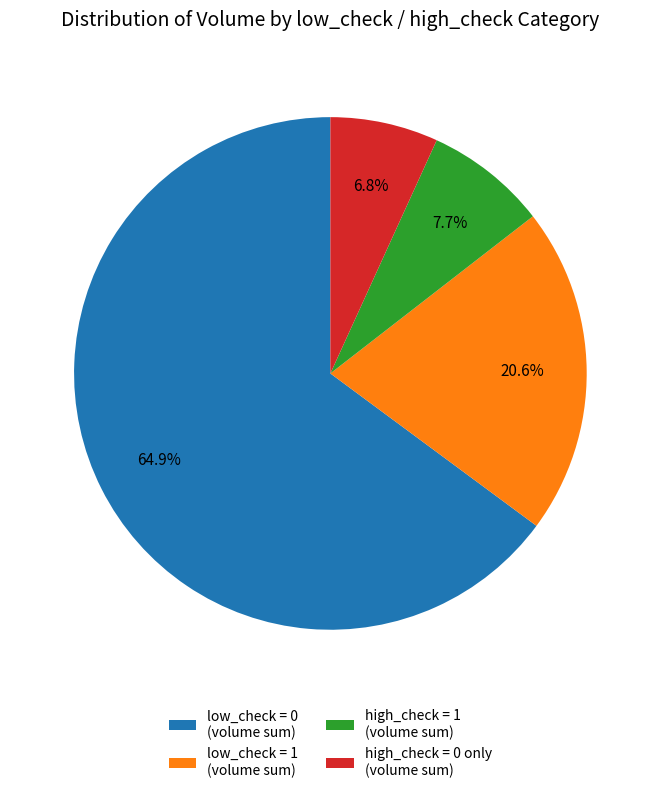

Which category accounts for the majority?

low_check = 0 (volume sum)